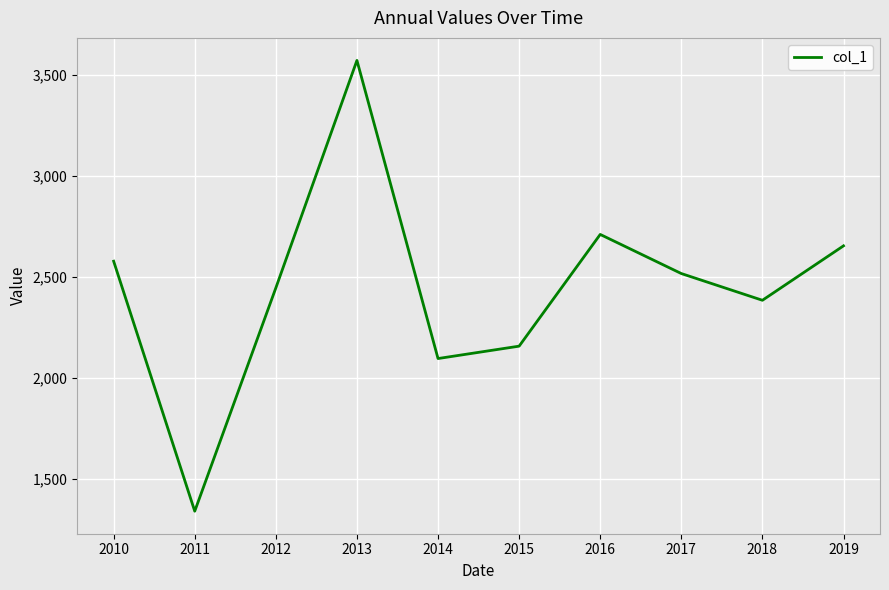

List the labels in order of value, smallest first.

2011, 2014, 2015, 2018, 2012, 2017, 2010, 2019, 2016, 2013